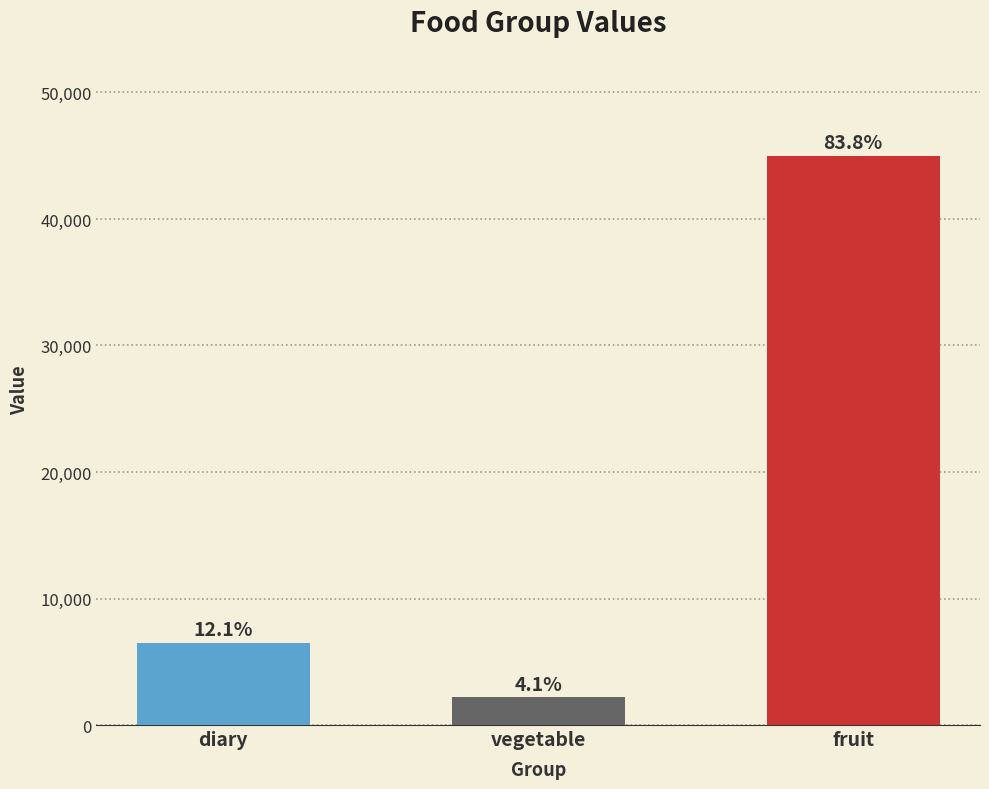

Which label corresponds to the smallest value in the chart?

vegetable